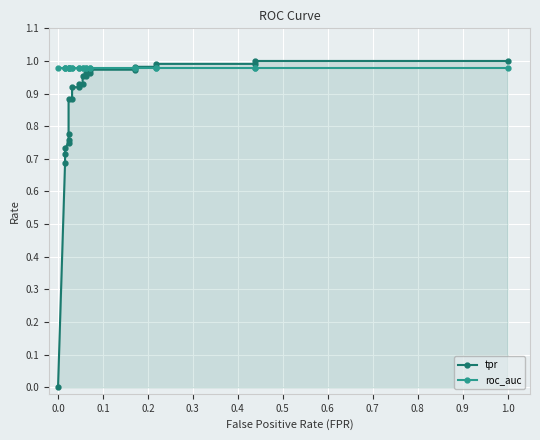

What is the value of the roc_auc point at the 4th from the left?

1.0